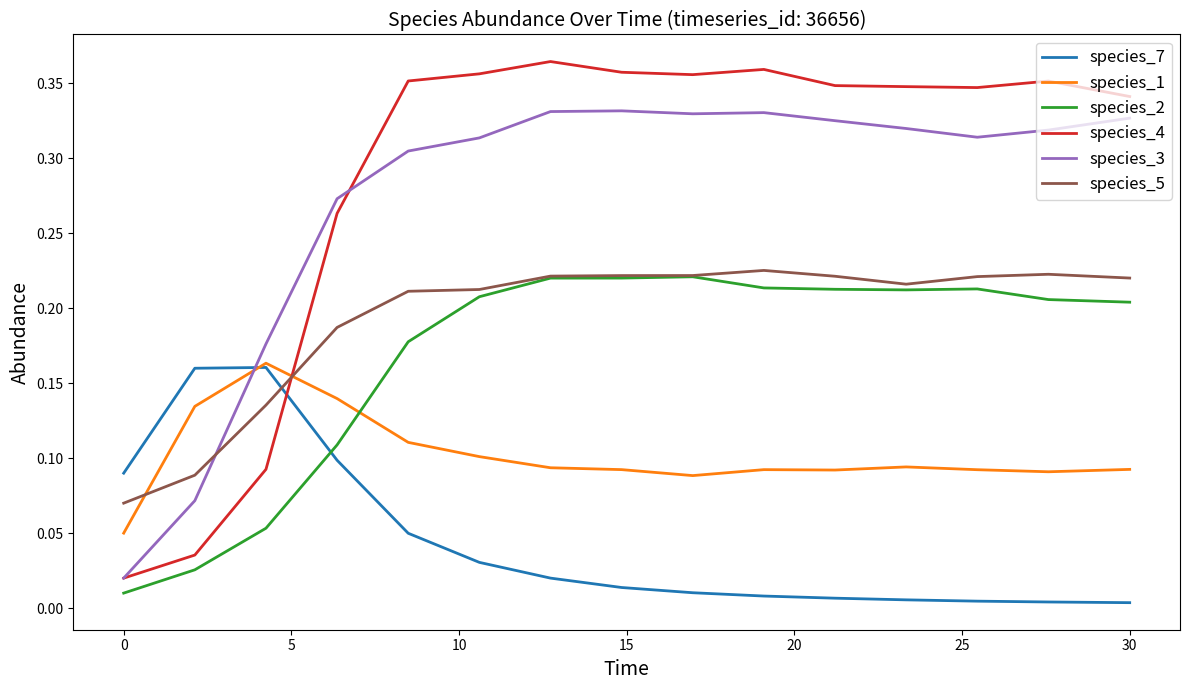

Which series has the widest spread of values?

species_4